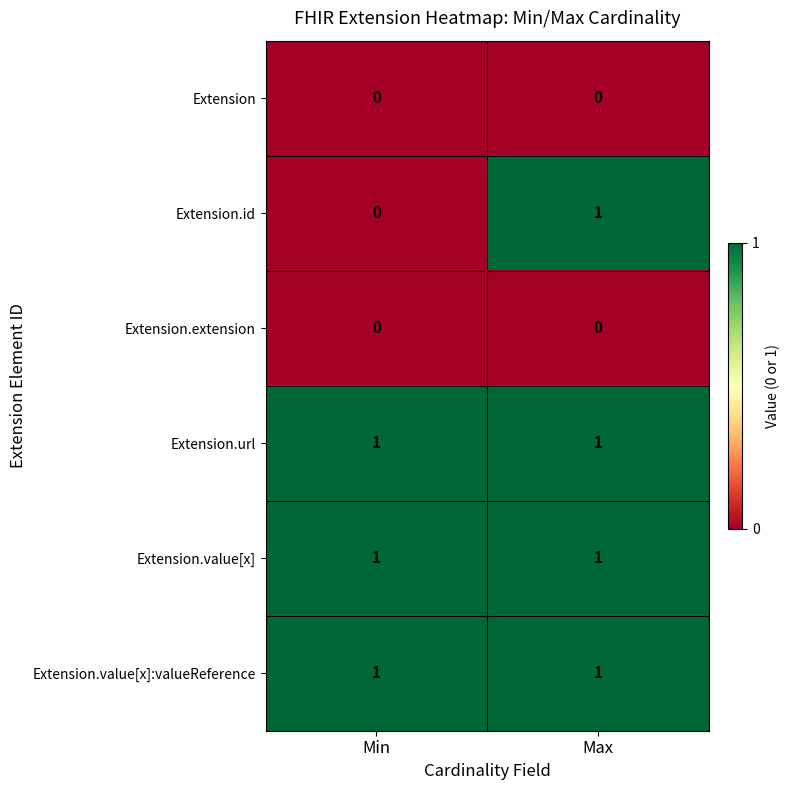

At how many categories does at least one series exceed 0?

2